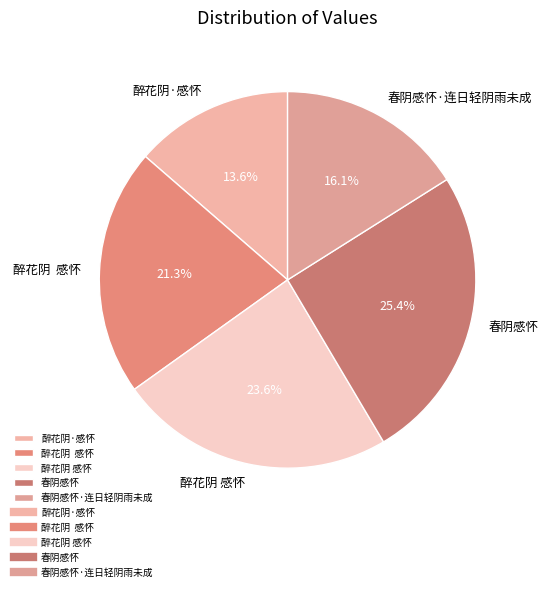

Count the number of slices in the pie.

5